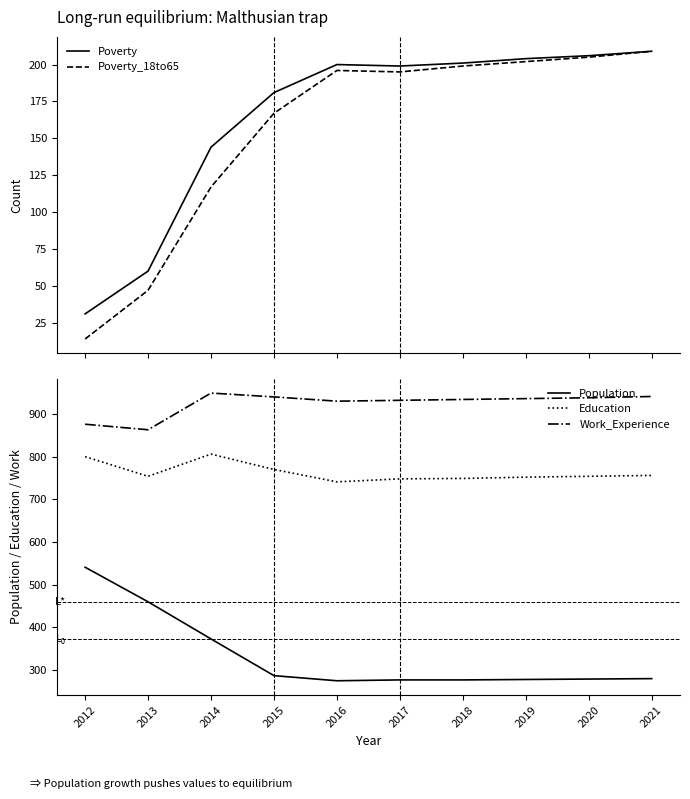

The Work_Experience series shows 938 at 2020. True or false?

True